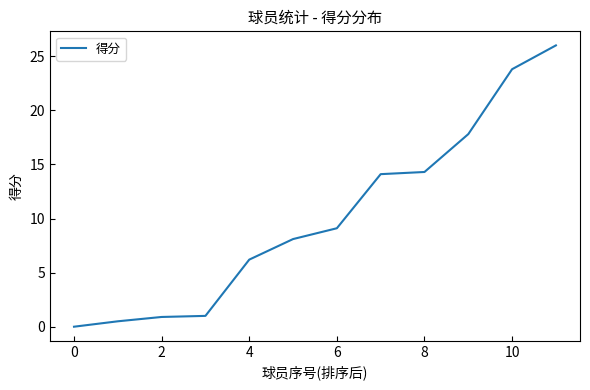

What is the difference between the maximum and minimum values?

26.0